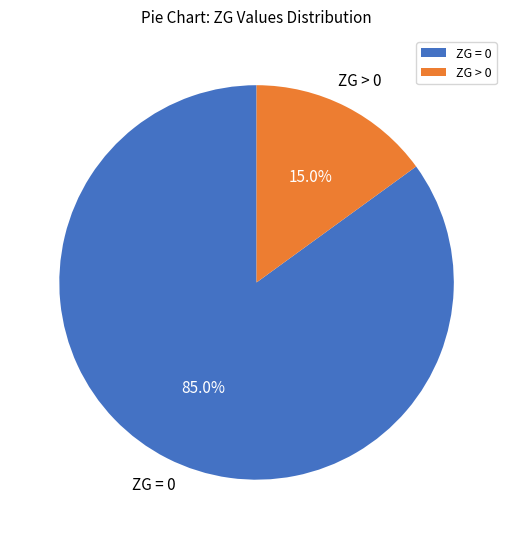

What percentage do ZG > 0 and ZG = 0 together represent?

100.0%